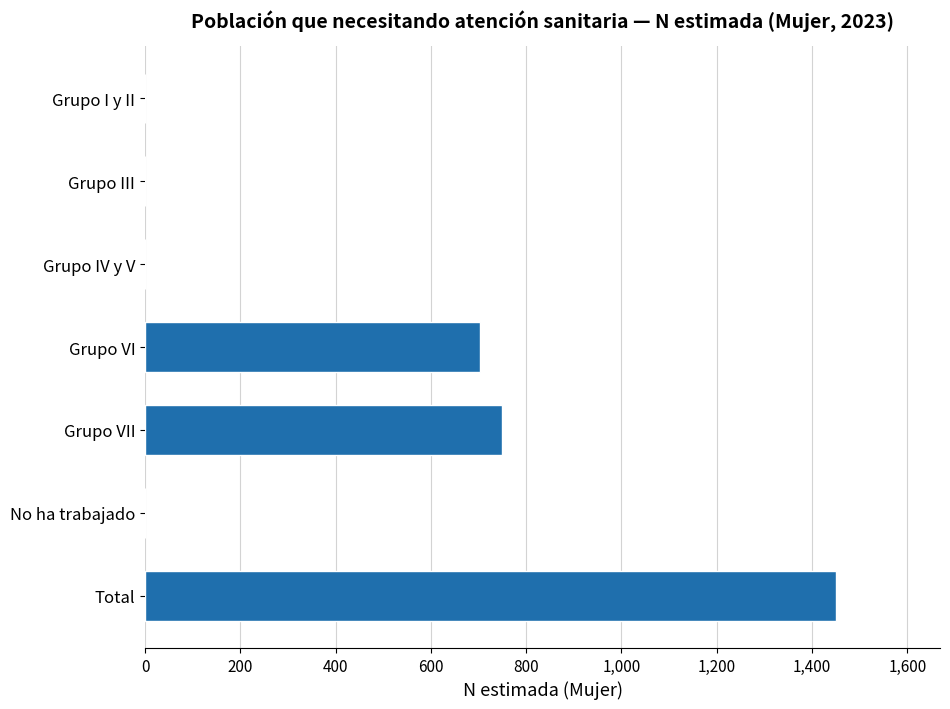

At which label is the value closest to 725?

Grupo VI